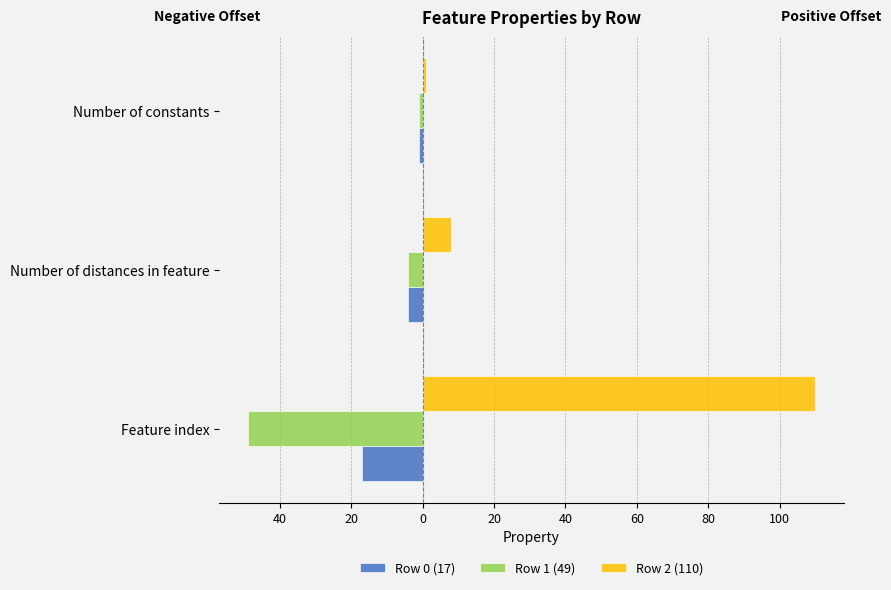

What are all the series names shown in the legend?

Row 0 (17), Row 1 (49), Row 2 (110)